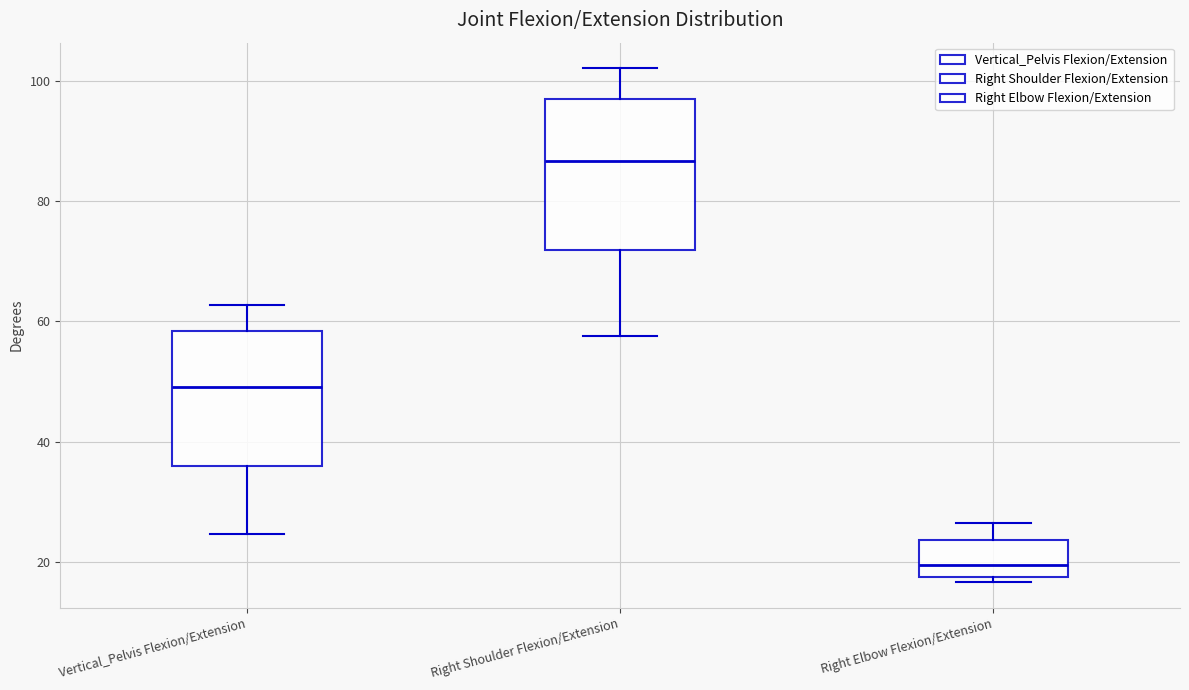

Which box is the tallest, from its lower edge to its upper edge?

Right Shoulder Flexion/Extension